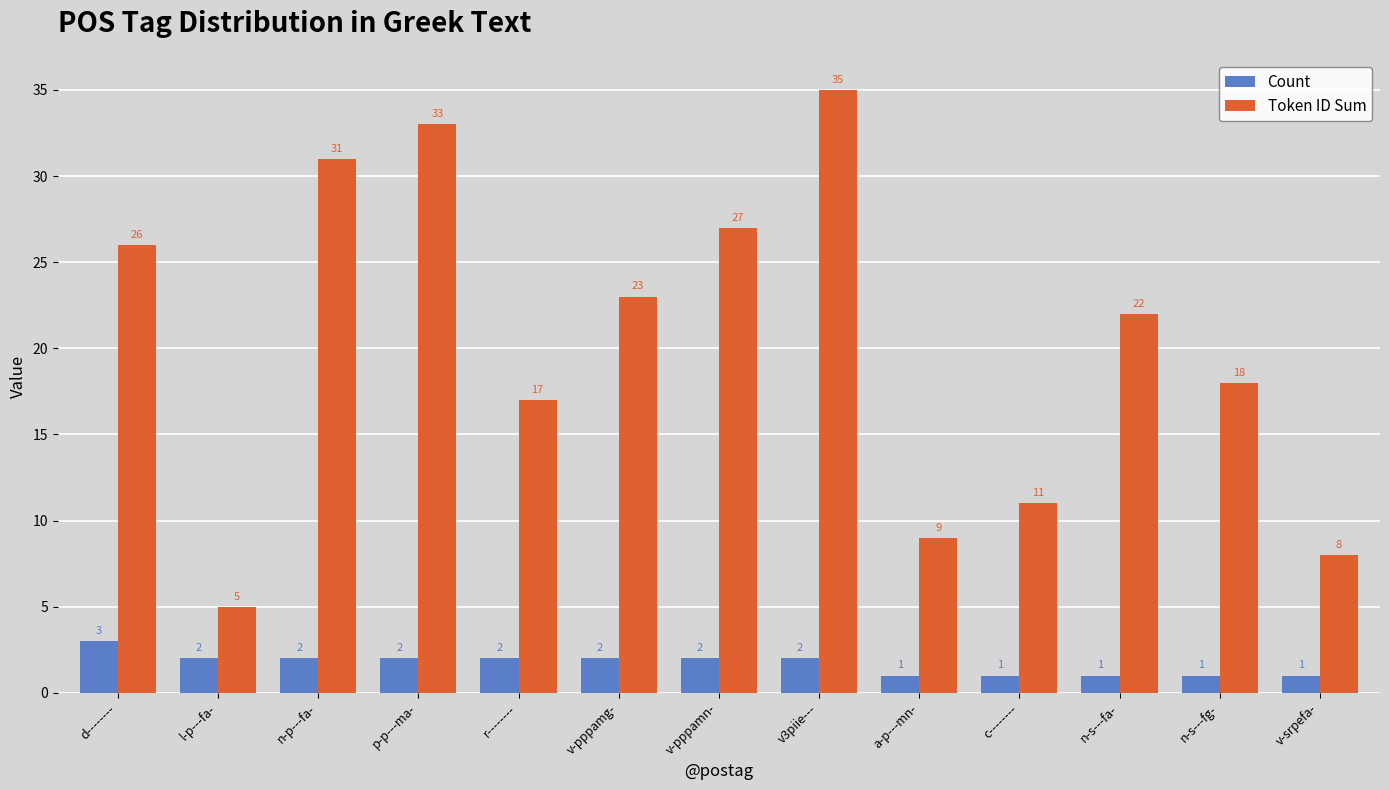

At which label does Count first exceed 2?

d--------